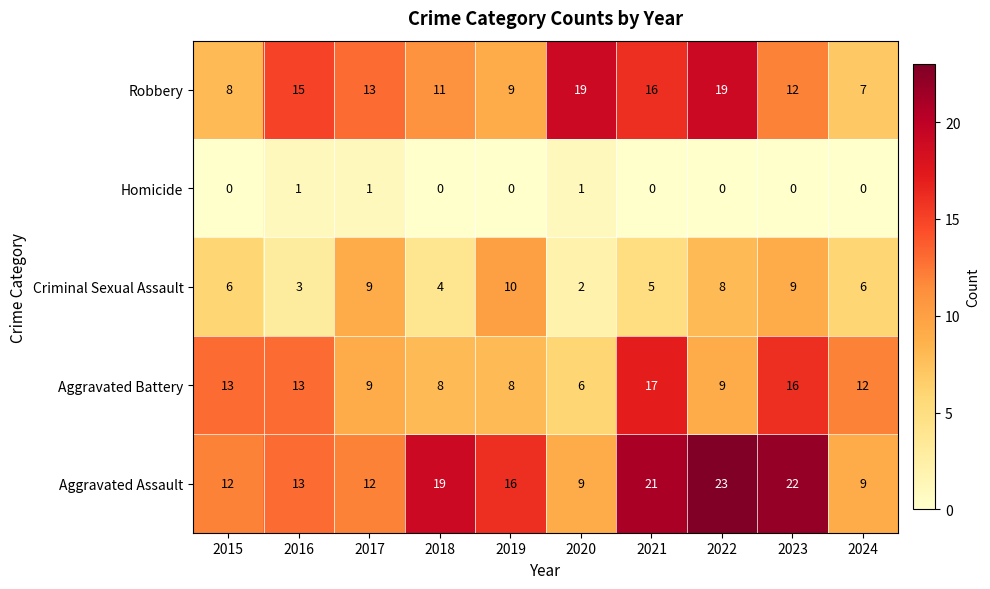

Rank the series by their maximum value, from lowest to highest.

Homicide, Criminal Sexual Assault, Aggravated Battery, Robbery, Aggravated Assault